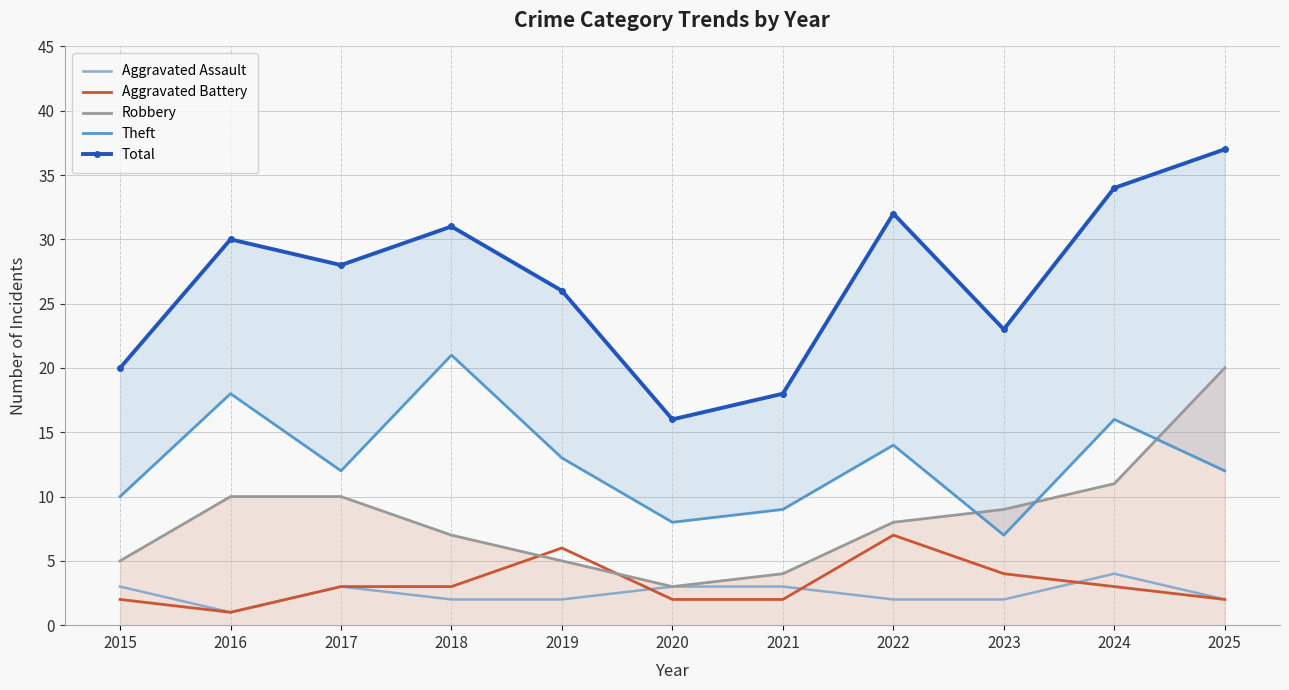

The value of Total at 2020 is 16. True or false?

True